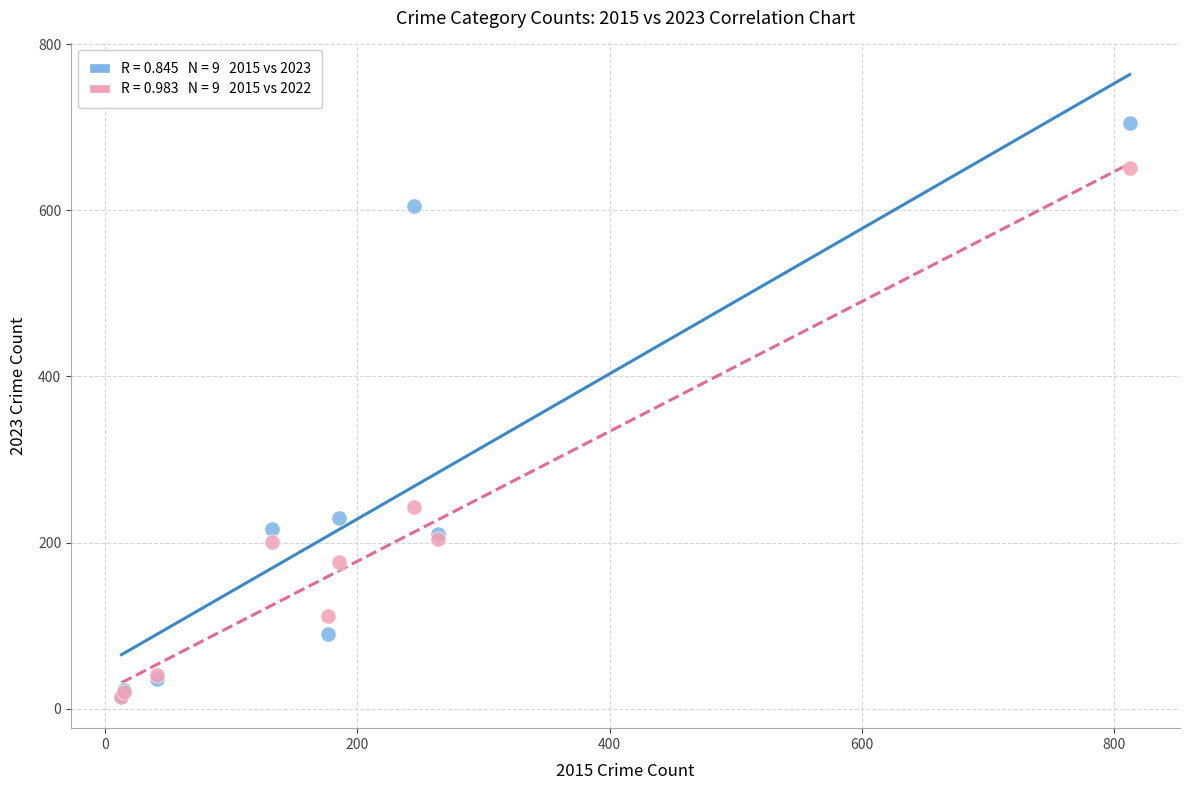

Across all series, what Y value is closest to 359?

243